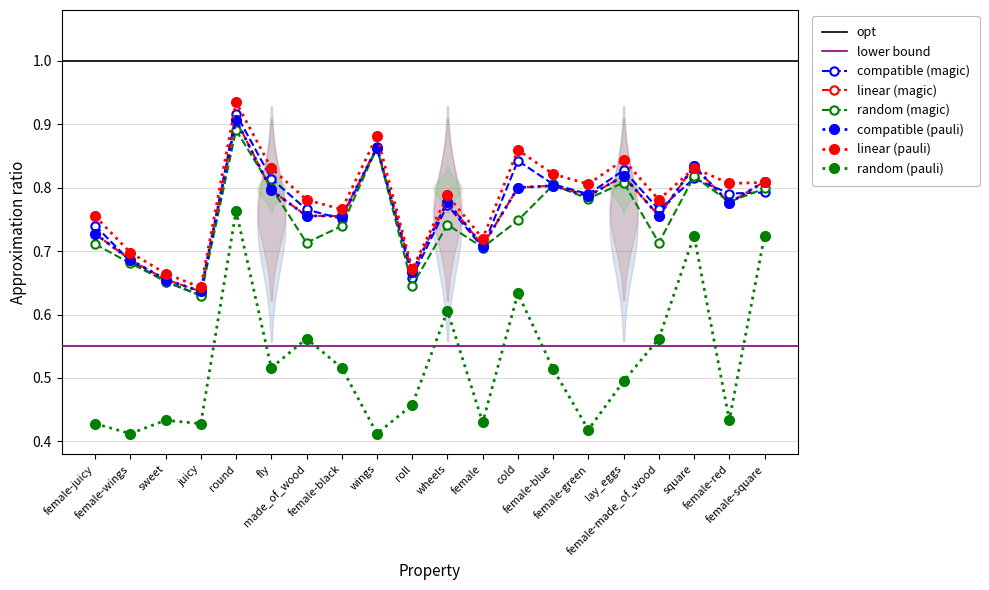

At which category does f1_majority reach its first local peak?

sweet